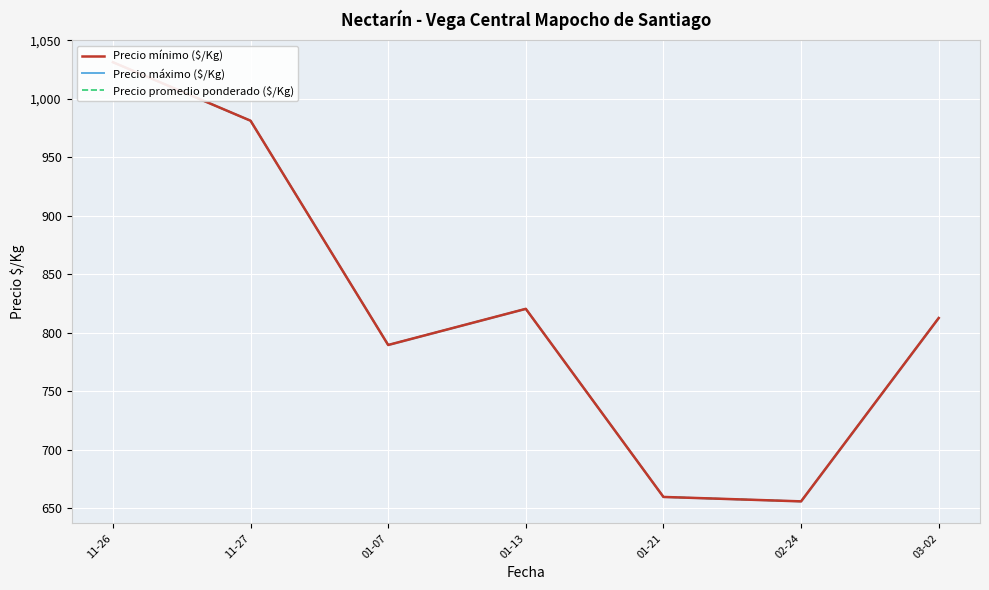

The value of Precio máximo ($/Kg) at 11-27 is 981.2. True or false?

True